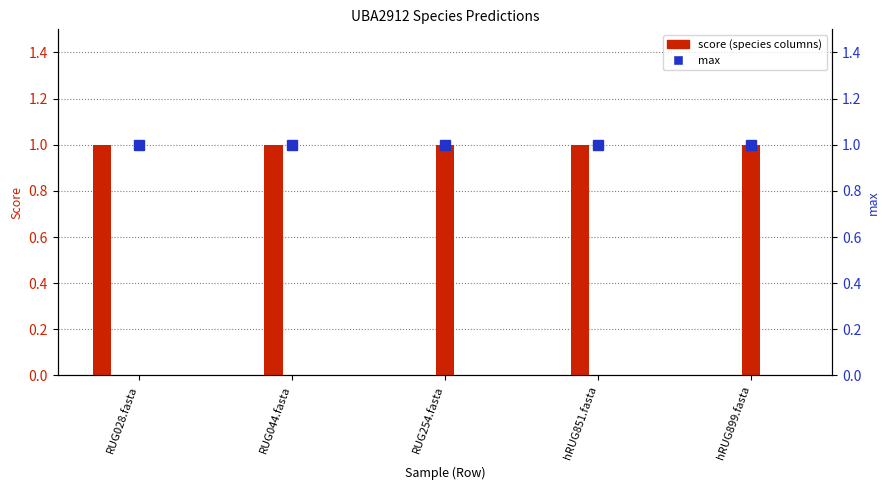

What is the sum of the max values at RUG254.fasta and RUG044.fasta?

2